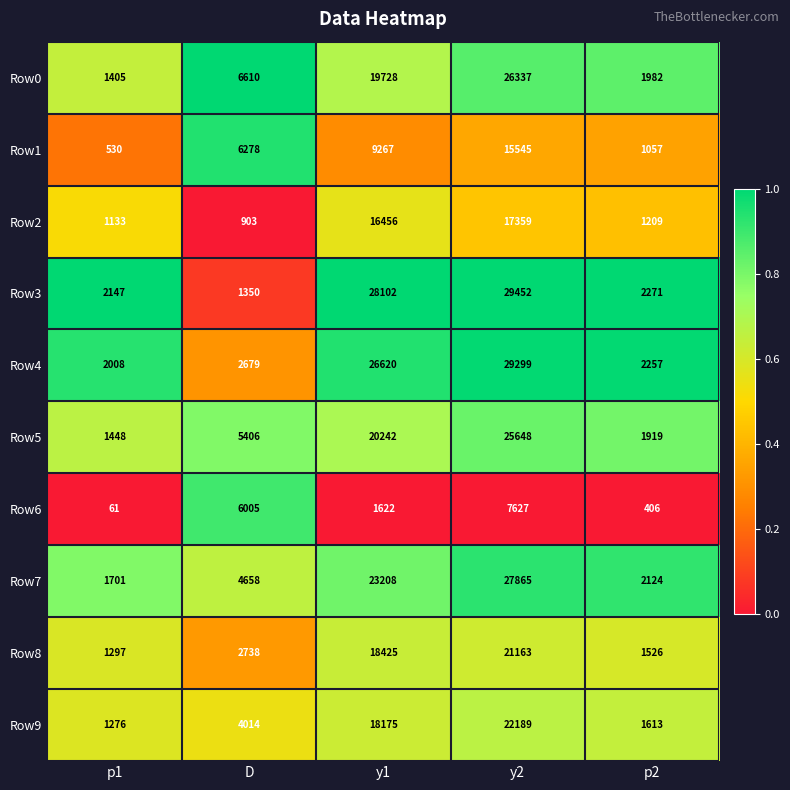

List the series in order of their peak value, highest first.

Row3, Row4, Row7, Row0, Row5, Row9, Row8, Row2, Row1, Row6